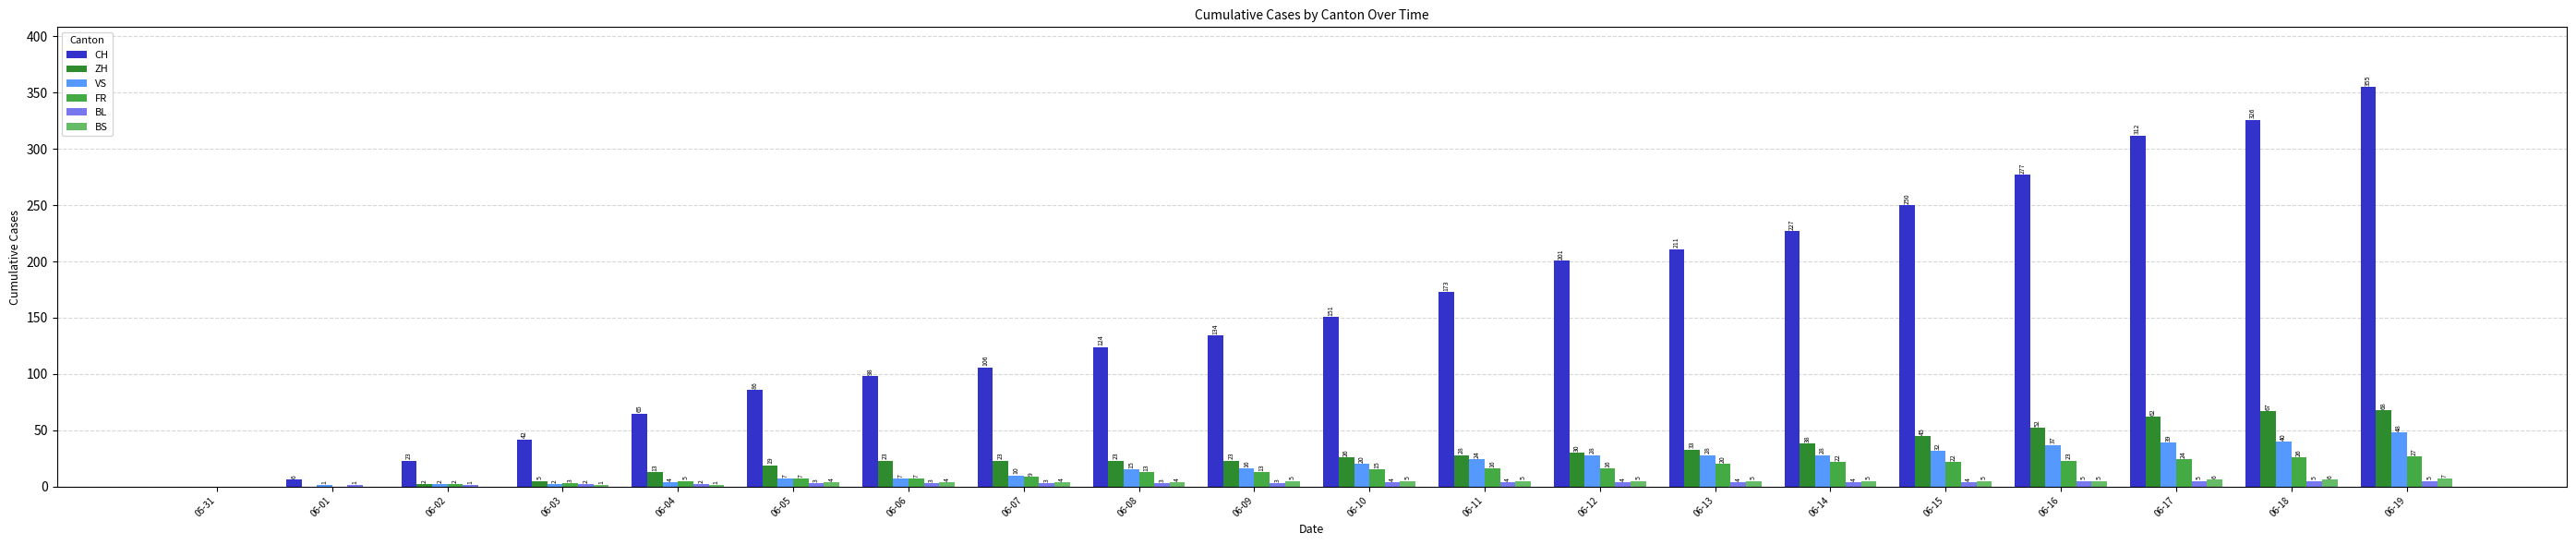

The value of VS at 06-13 is 10. True or false?

False